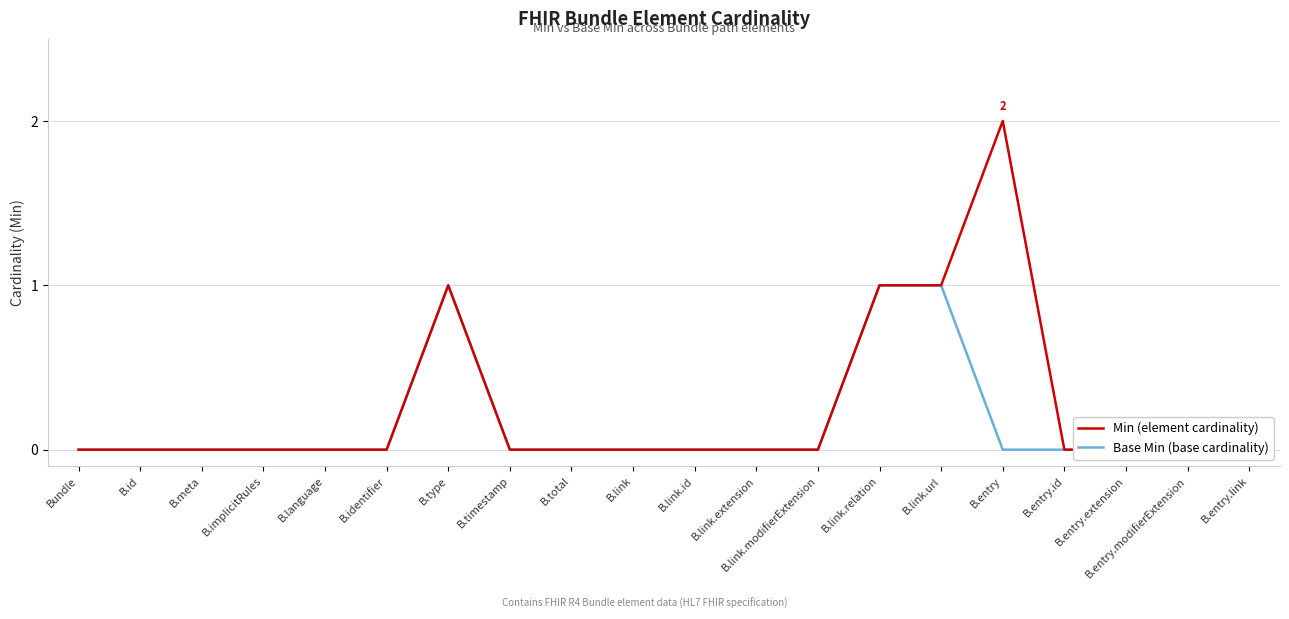

Reading right to left, transcribe all the data shown in this chart.

Min (element cardinality): B.entry.link=0	B.entry.modifierExtension=0	B.entry.extension=0	B.entry.id=0	B.entry=2	B.link.url=1	B.link.relation=1	B.link.modifierExtension=0	B.link.extension=0	B.link.id=0	B.link=0	B.total=0	B.timestamp=0	B.type=1	B.identifier=0	B.language=0	B.implicitRules=0	B.meta=0	B.id=0	Bundle=0
Base Min (base cardinality): B.entry.link=0	B.entry.modifierExtension=0	B.entry.extension=0	B.entry.id=0	B.entry=0	B.link.url=1	B.link.relation=1	B.link.modifierExtension=0	B.link.extension=0	B.link.id=0	B.link=0	B.total=0	B.timestamp=0	B.type=1	B.identifier=0	B.language=0	B.implicitRules=0	B.meta=0	B.id=0	Bundle=0